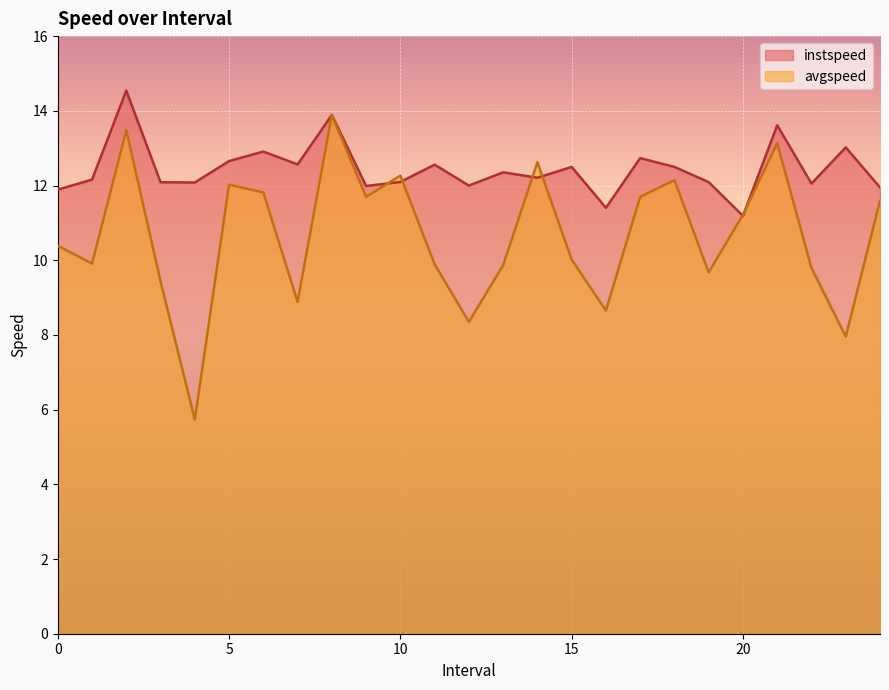

Is it true that instspeed equals 12.5 at 15?

True